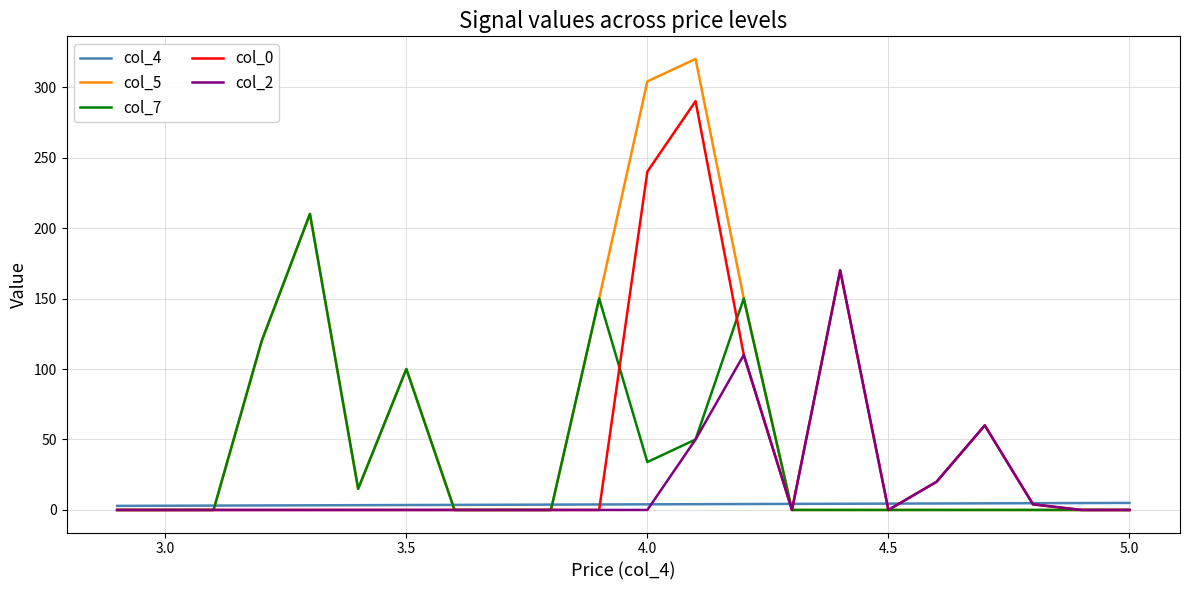

Rank the series by their maximum value, from lowest to highest.

col_4, col_2, col_7, col_0, col_5